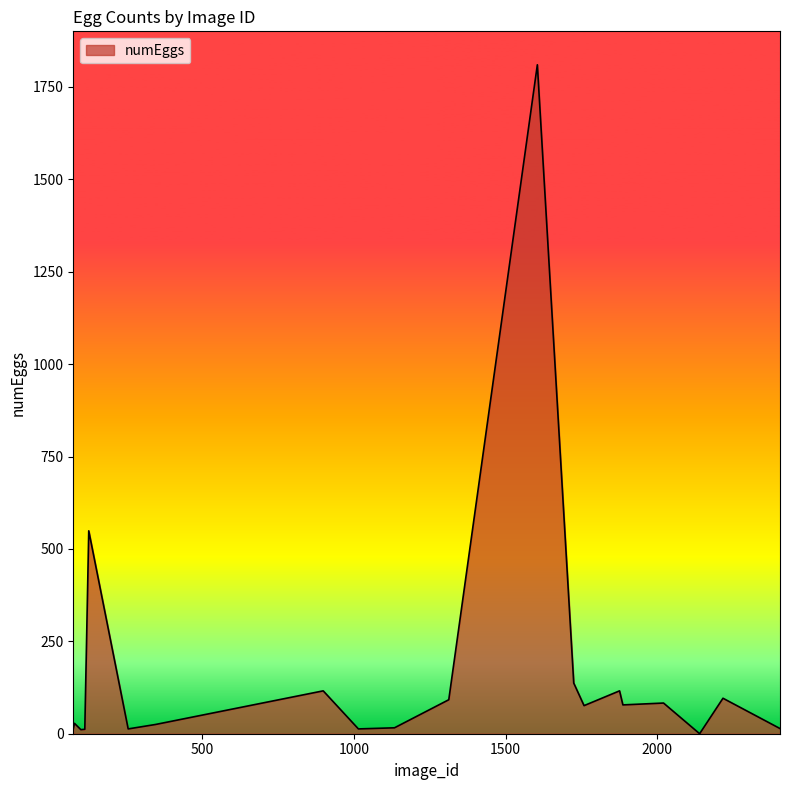

What is the greatest value displayed?

1810